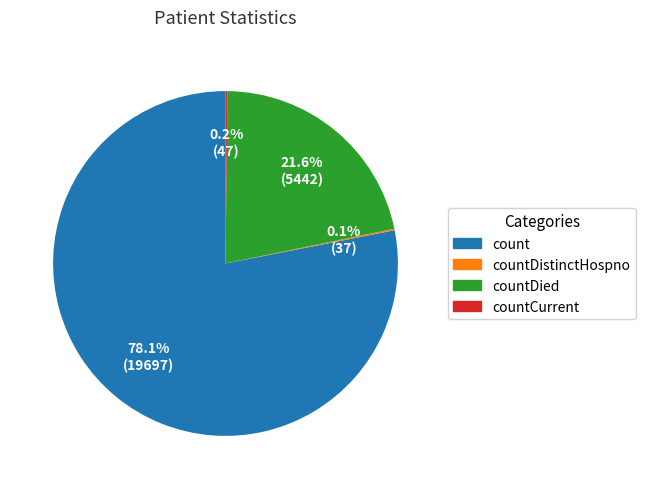

Is there a majority slice in this chart?

Yes